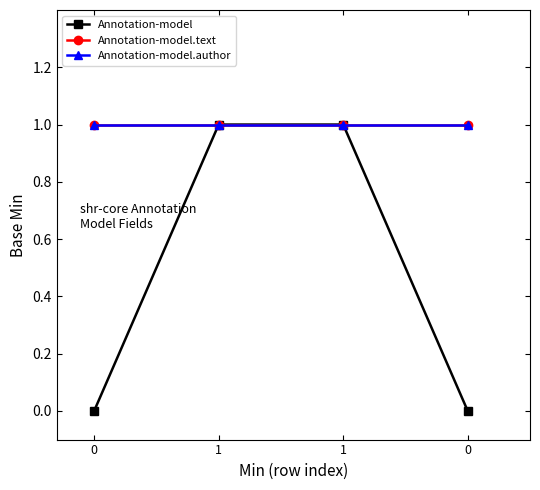

Does the chart have visible grid lines?

No